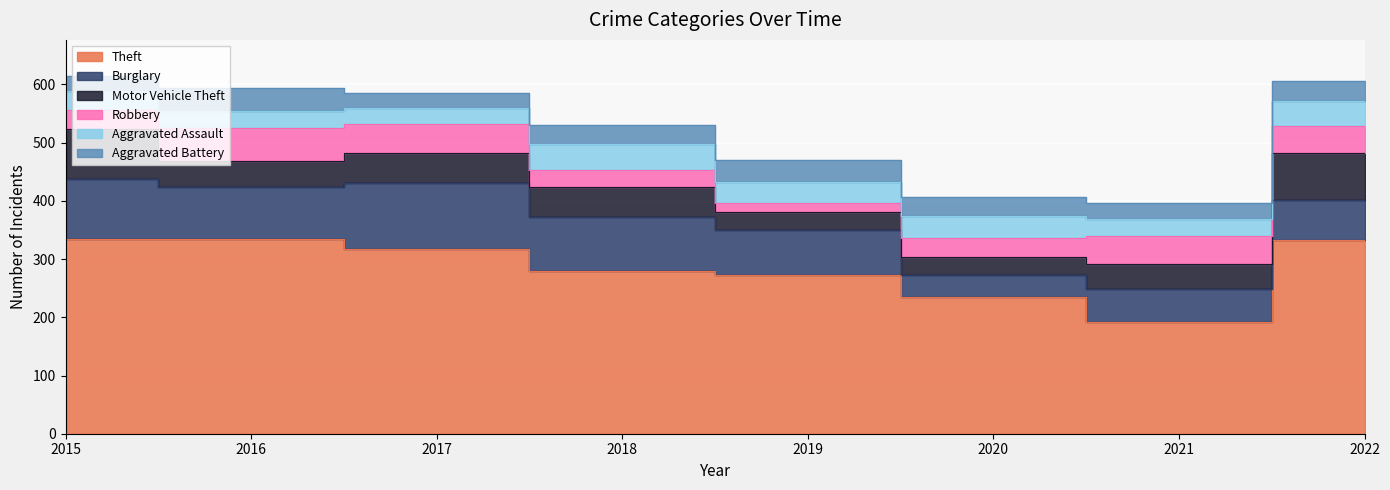

Which series has the widest spread of values?

Theft